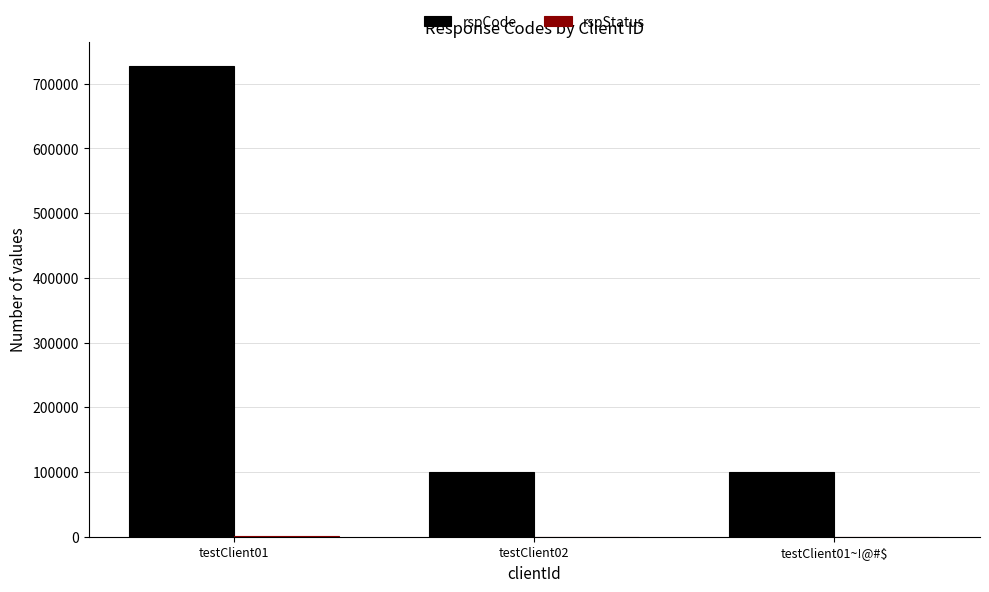

What is the maximum value shown in the chart?

728004